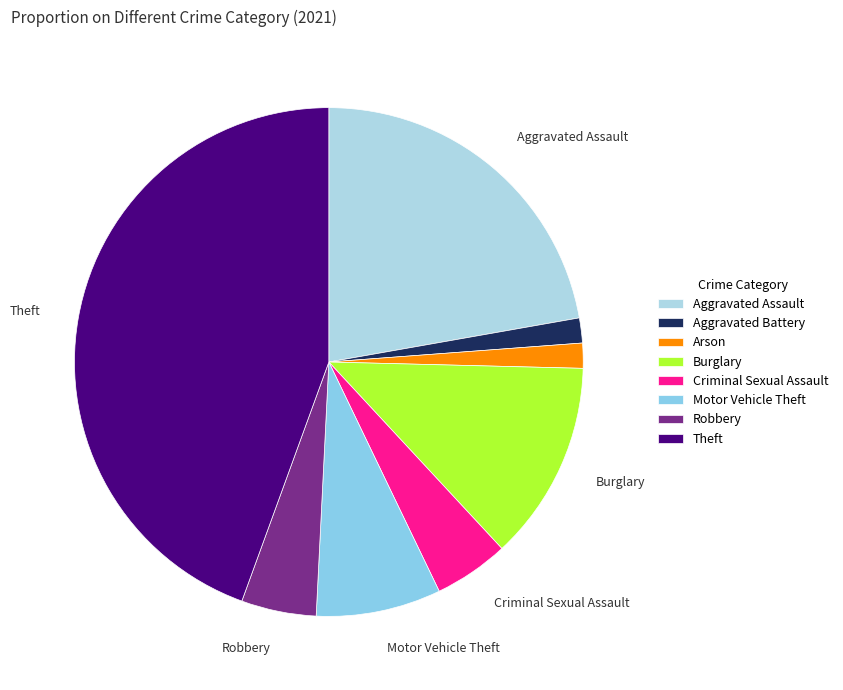

What is the ratio of the value at Robbery to the value at Aggravated Battery?

3.0